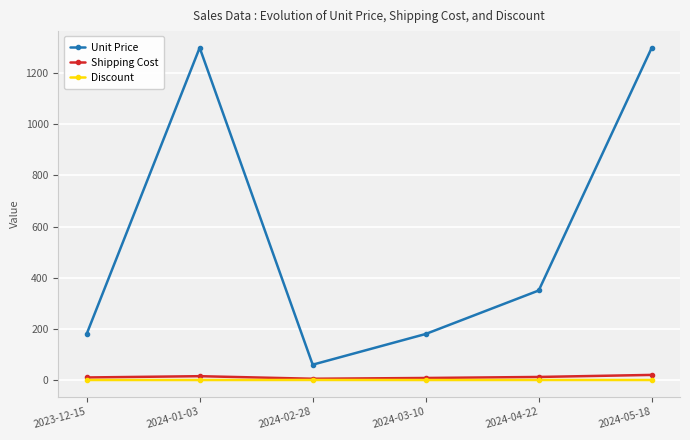

Is it true that Discount equals 0.0 at 2024-03-10?

True